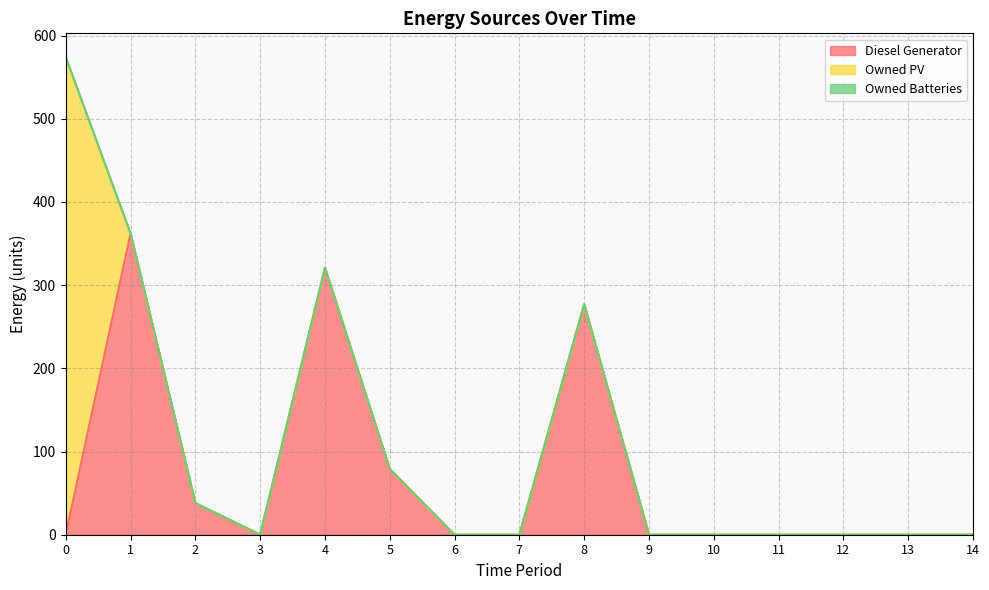

True or false: Owned PV and Owned Batteries cross at least once.

False